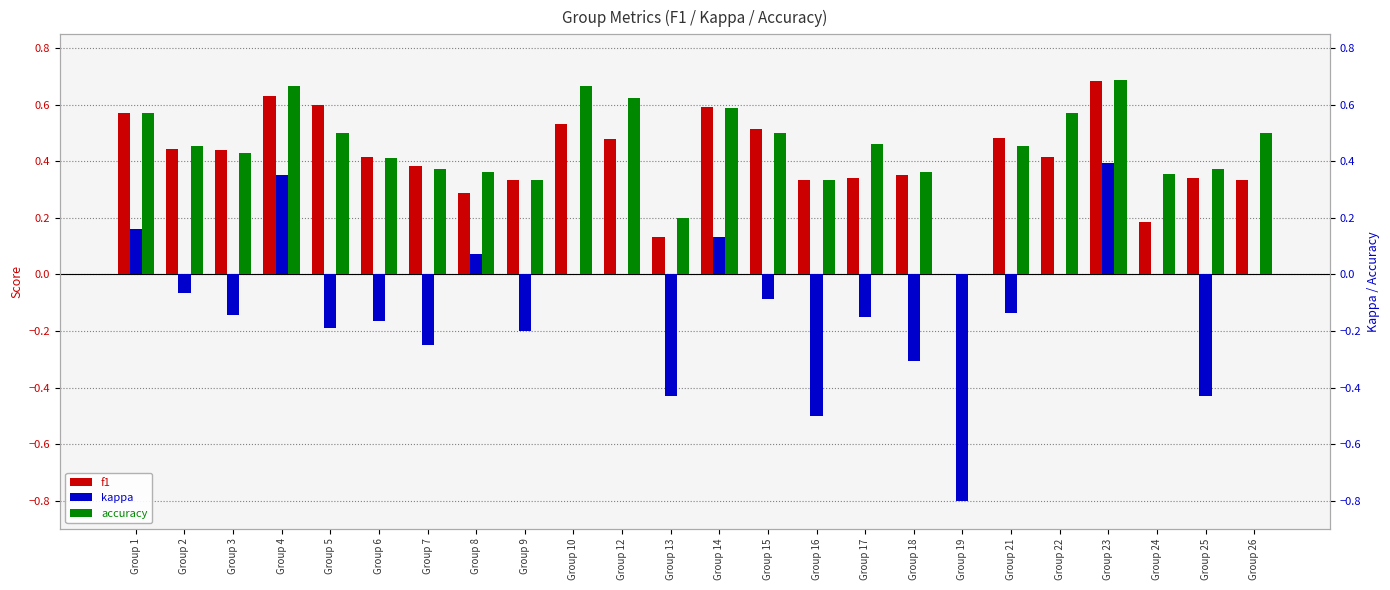

Rank the series by their maximum value, from lowest to highest.

kappa, f1, accuracy